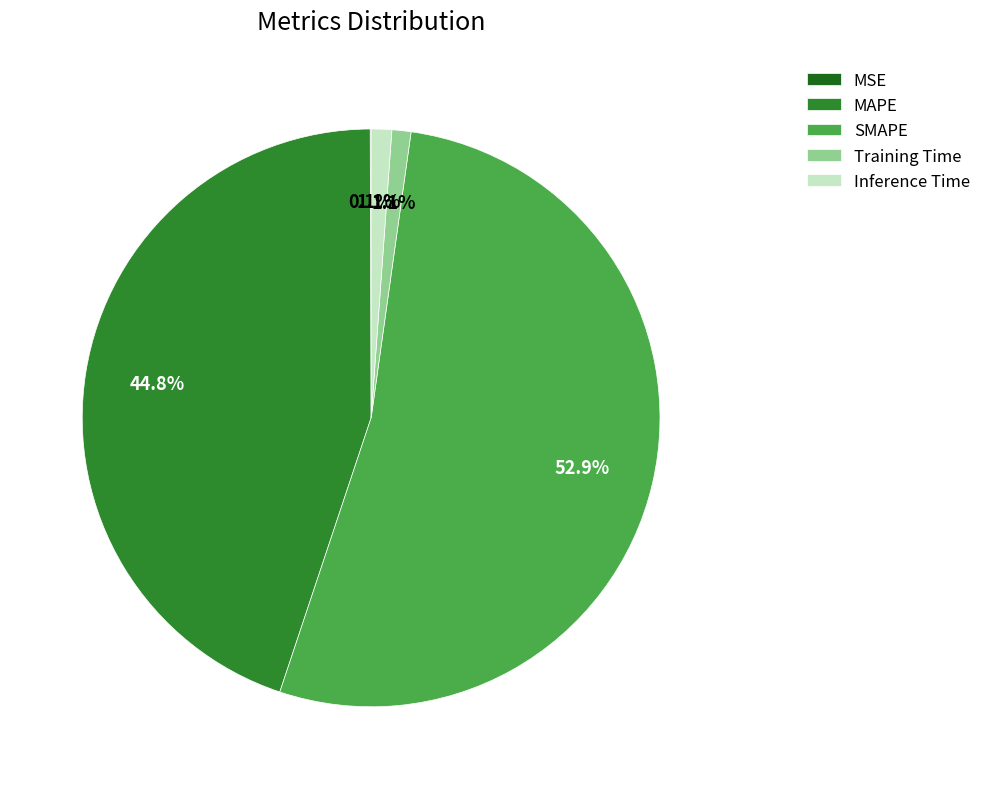

Is the sum of MAPE and Training Time greater than half?

No